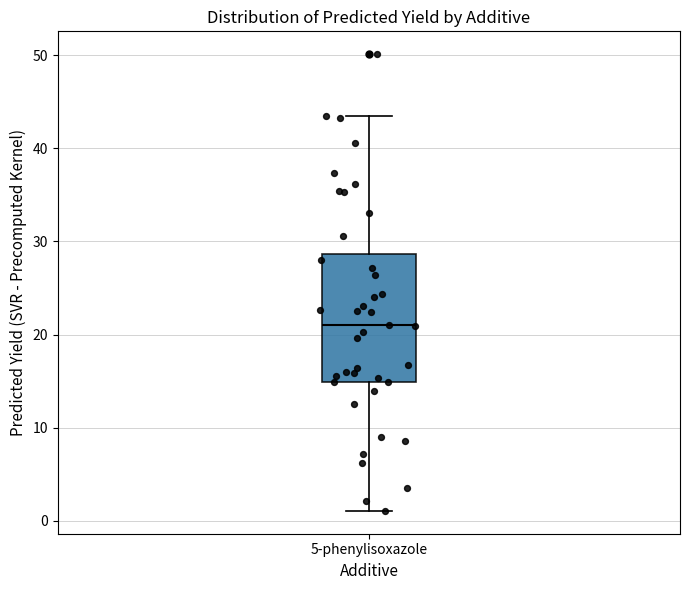

Transcribe this box plot: give where the median line is, the range the box spans, and where the two whiskers end, as read against the y-axis. The values are not printed on the chart, so give them approximately, as read against the axis.

median 21, box 15 to 29, whiskers 1 to 43